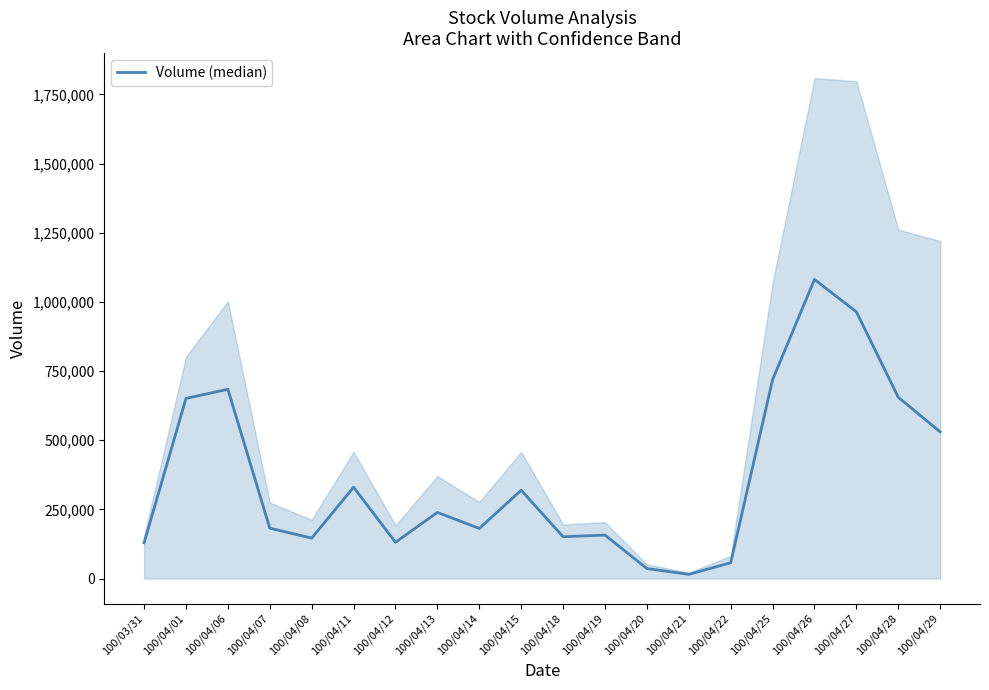

How many points are lower than both their immediate neighbors (excluding endpoints)?

5